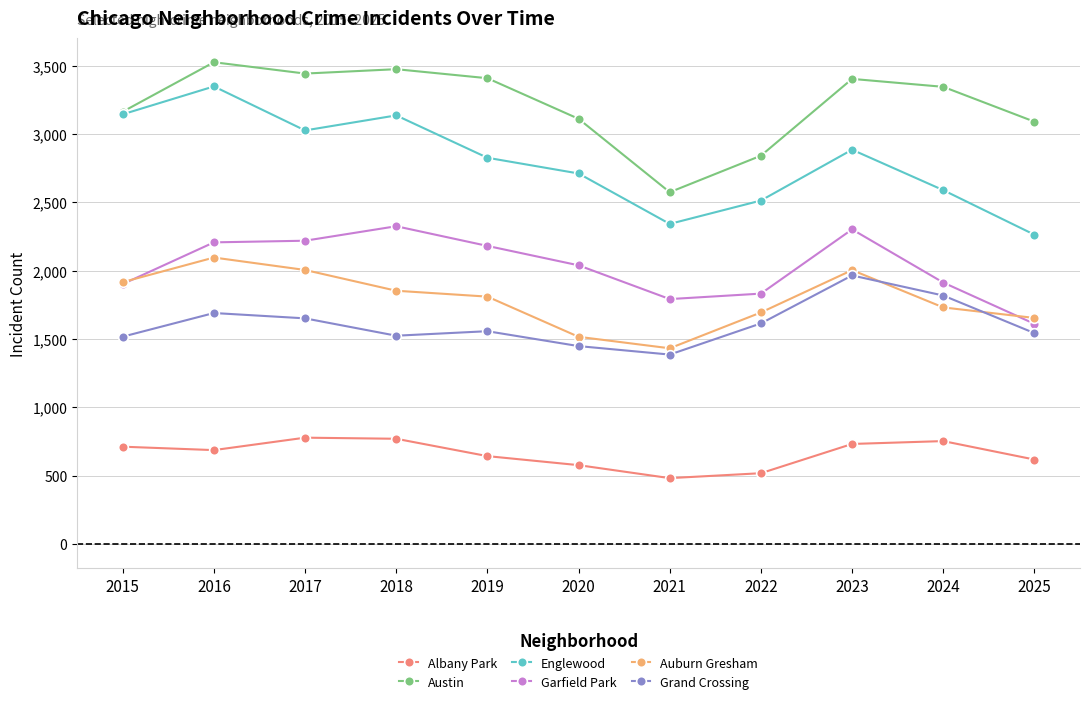

At which label does Auburn Gresham reach its minimum?

2021